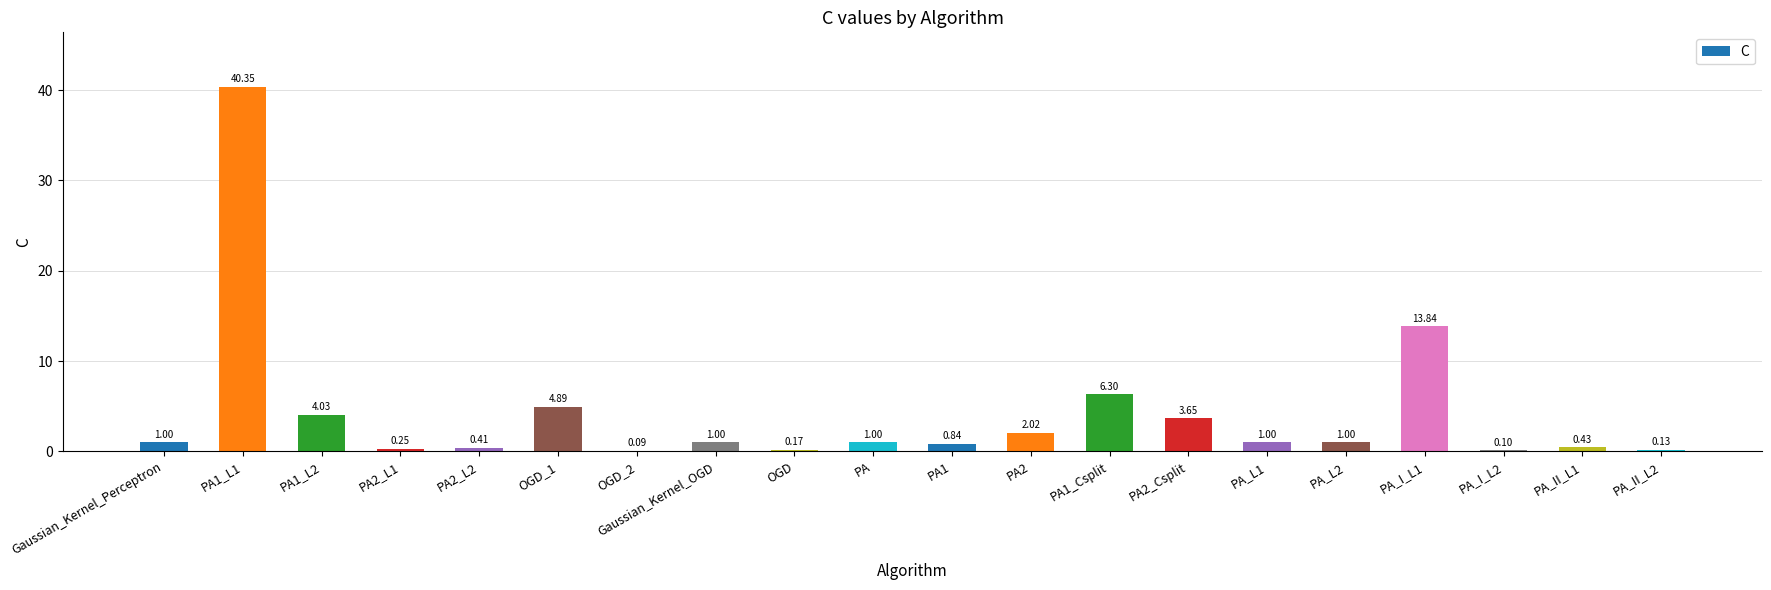

What is the change in value from OGD_2 to PA1?

+0.8